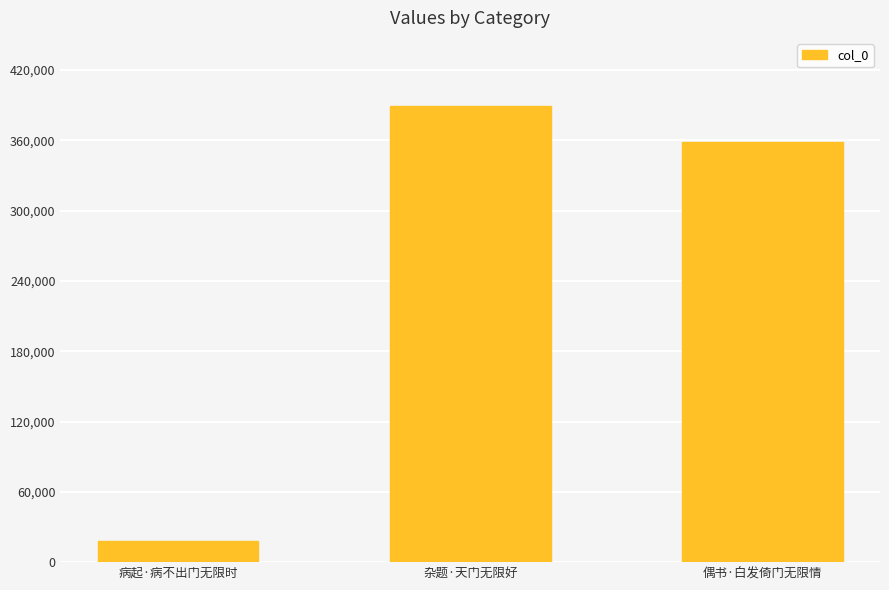

Which has a higher value, 杂题·天门无限好 or 病起·病不出门无限时?

杂题·天门无限好